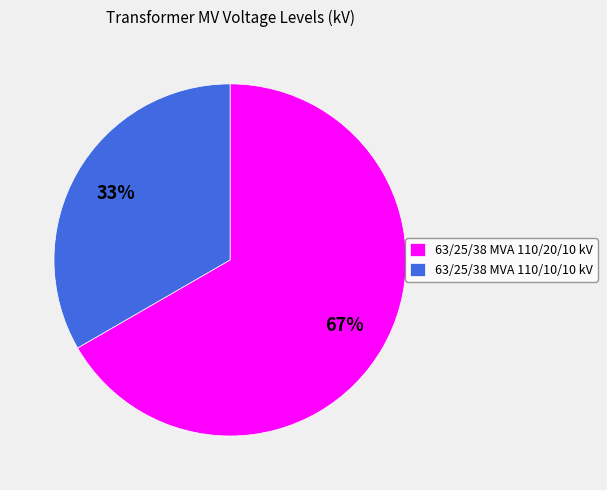

Is the sum of 63/25/38 MVA 110/10/10 kV and 63/25/38 MVA 110/20/10 kV greater than half?

Yes